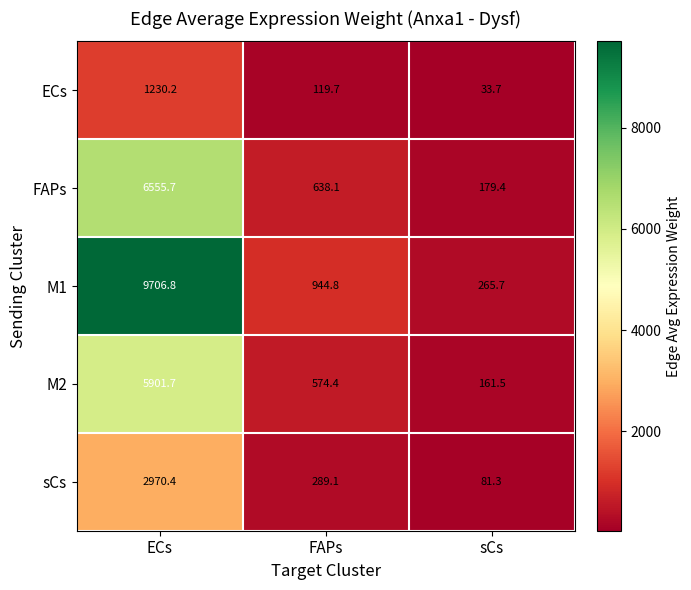

Reading left to right, transcribe all the data shown in this chart.

ECs: ECs=1230.2	FAPs=119.7	sCs=33.7
FAPs: ECs=6555.7	FAPs=638.1	sCs=179.4
M1: ECs=9706.8	FAPs=944.8	sCs=265.7
M2: ECs=5901.7	FAPs=574.4	sCs=161.5
sCs: ECs=2970.4	FAPs=289.1	sCs=81.3